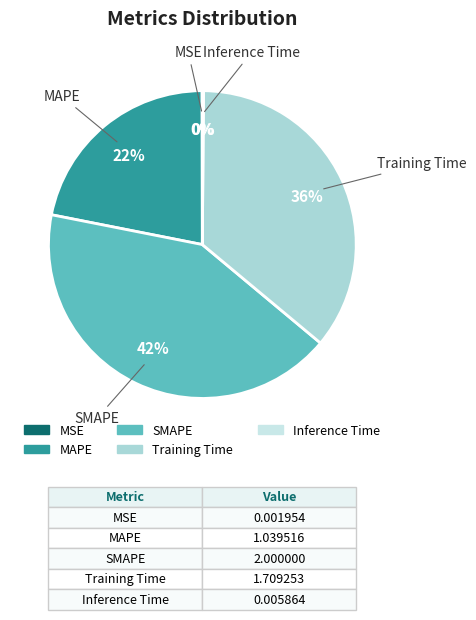

What is the ratio of the value at SMAPE to the value at MAPE?

1.9